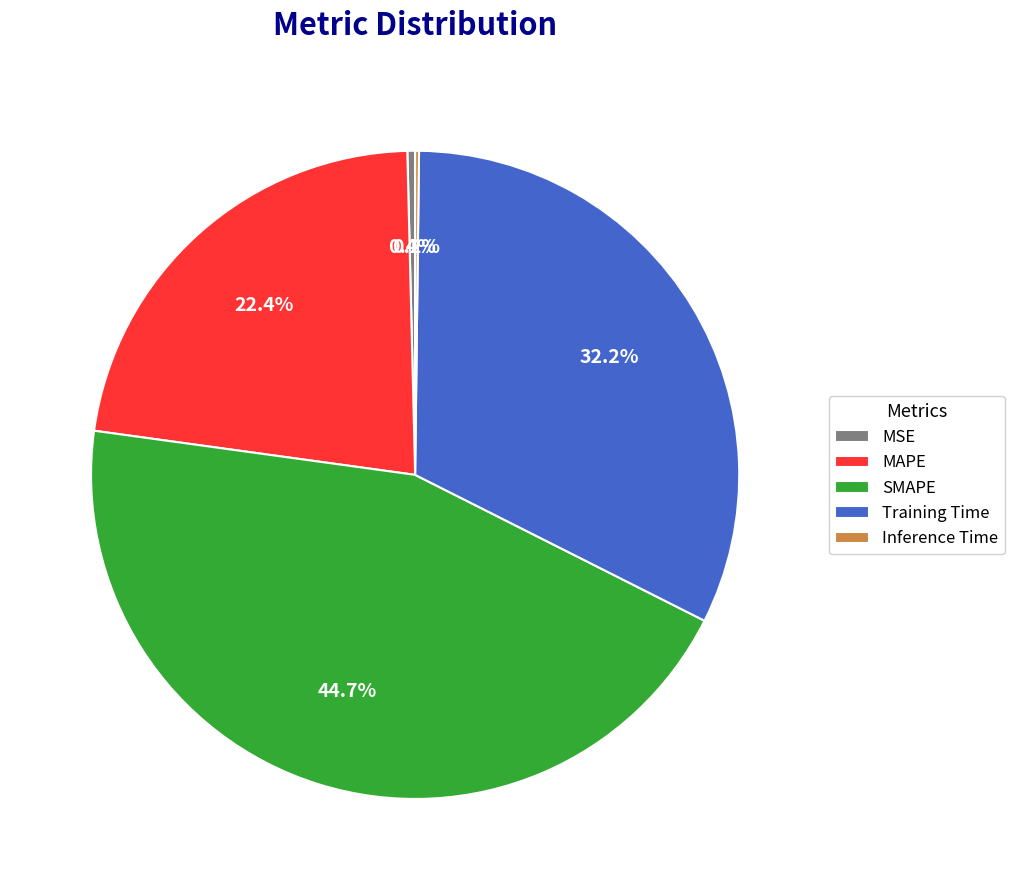

Which slice is the largest?

SMAPE